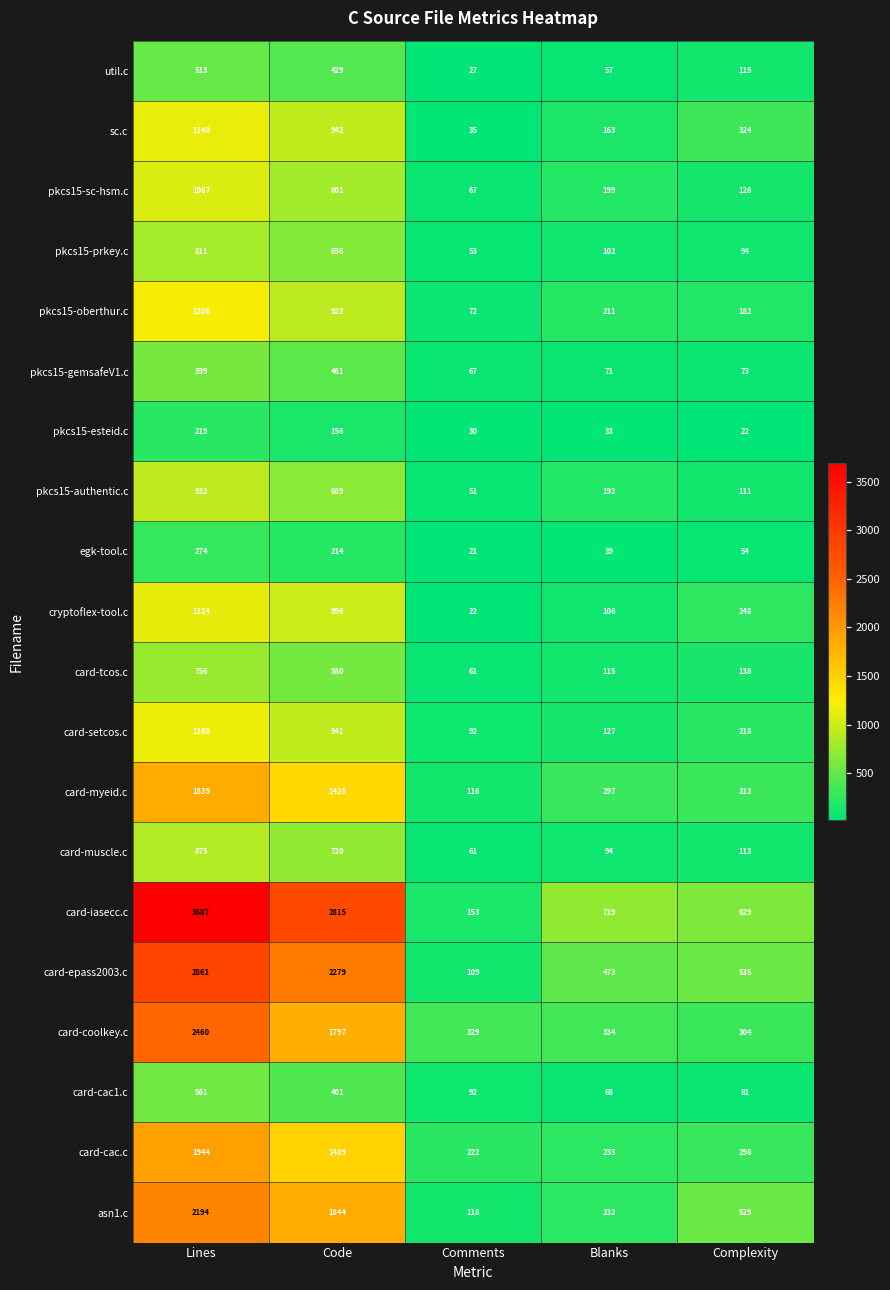

At which category is the sum across all series the highest?

Lines